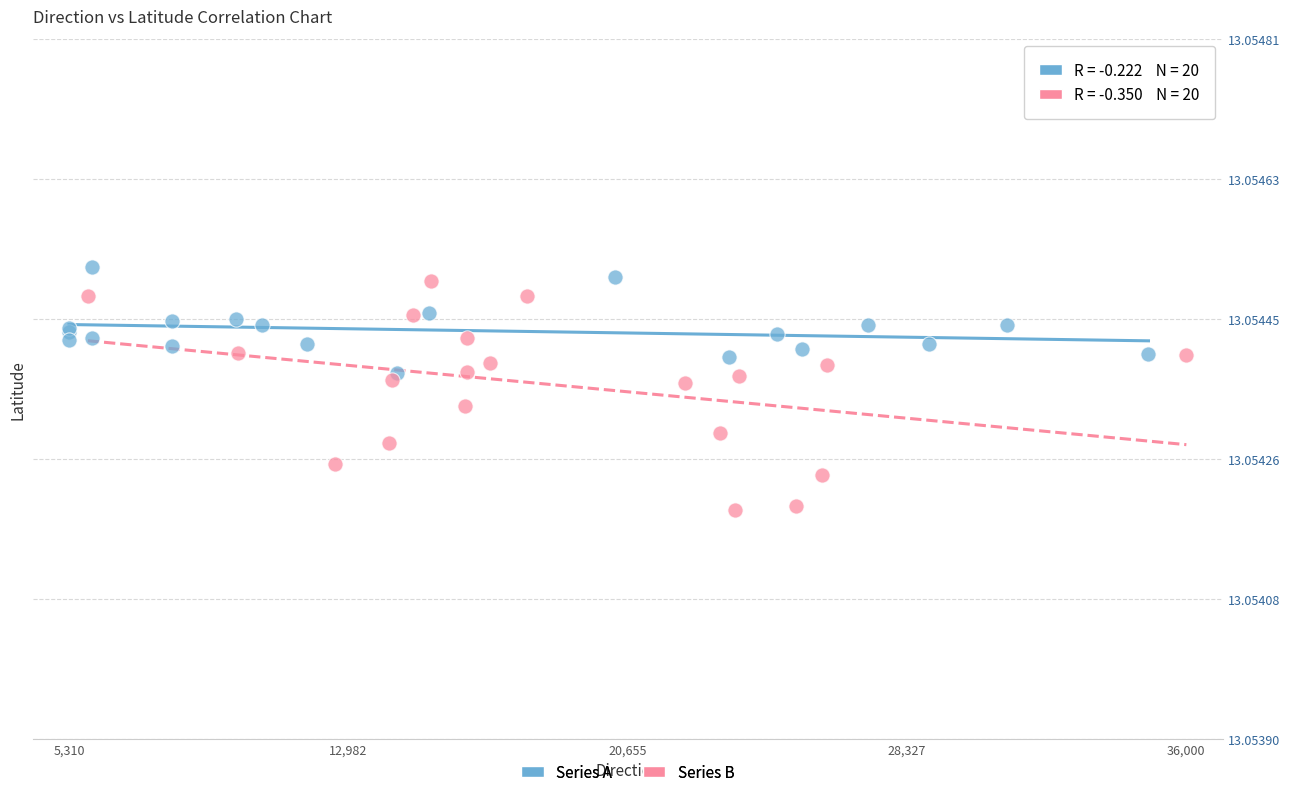

What are all the series names shown in the legend?

Series A, Series B